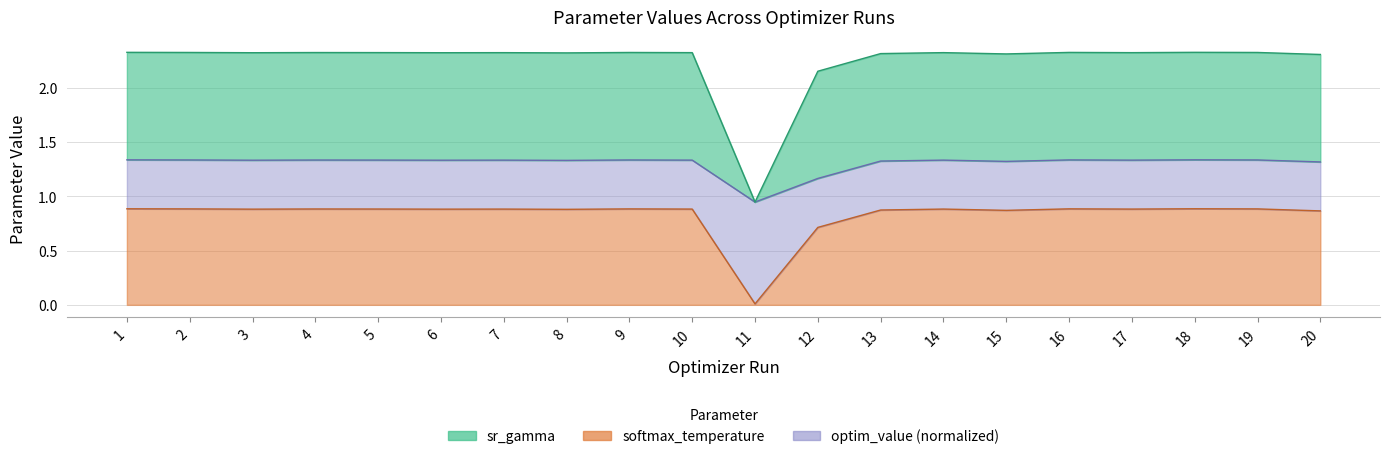

What is the value of the softmax_temperature point at the 13th from the left?

0.9